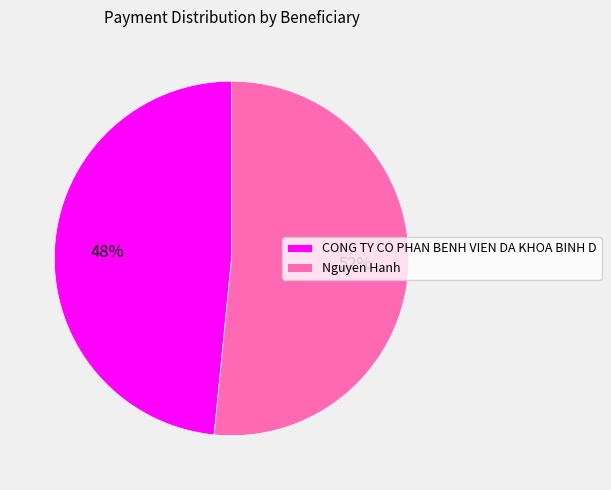

Is it true that Nguyen Hanh is 45% of the pie?

False